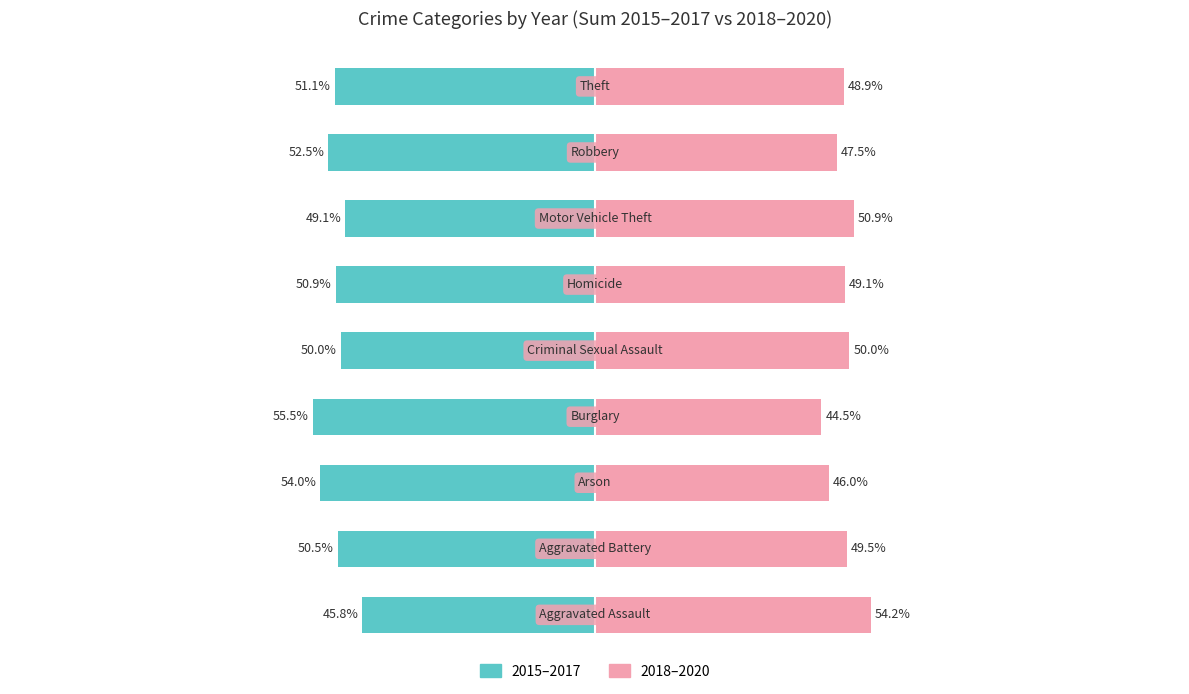

At 6, list the series in order from smallest to largest.

2015–2017, 2018–2020